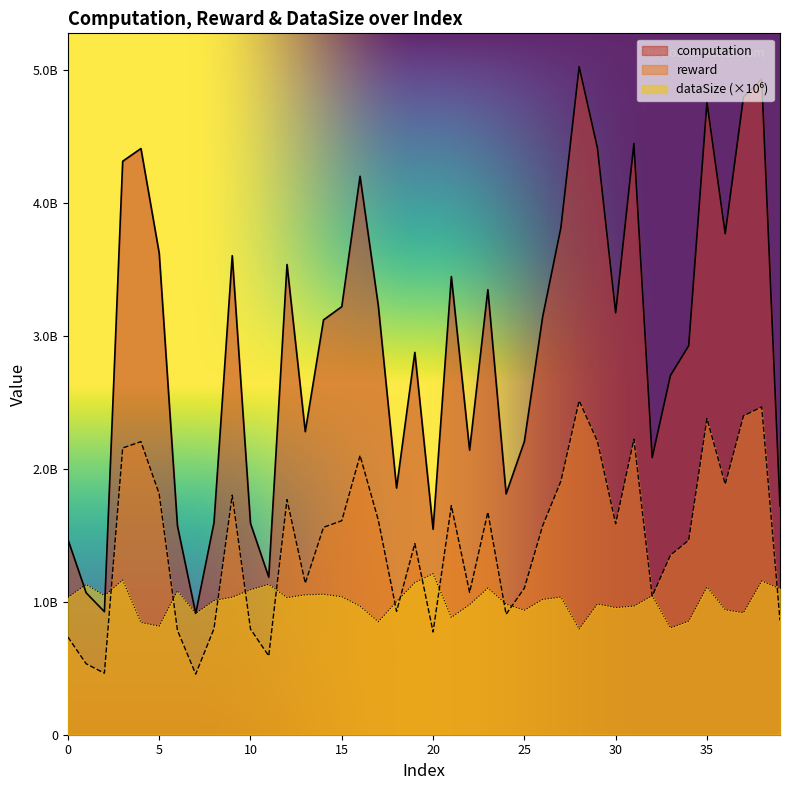

What is the value of the reward point at the 25th from the left?

906193054.7